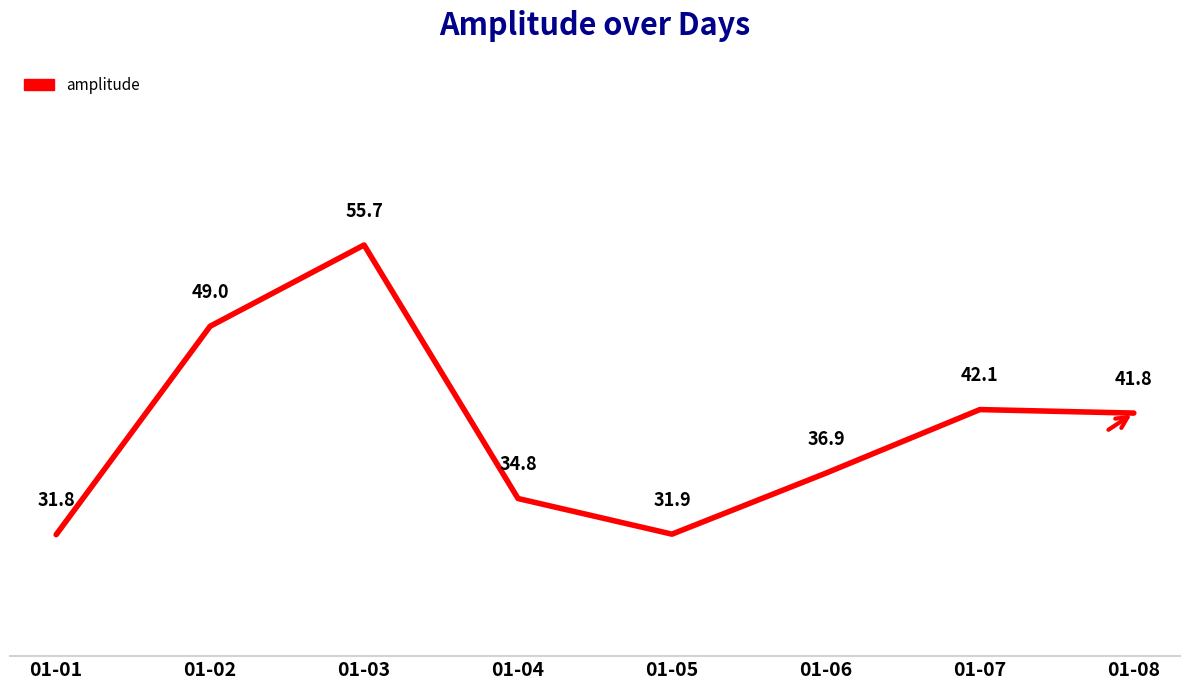

Which label corresponds to the smallest value in the chart?

01-01